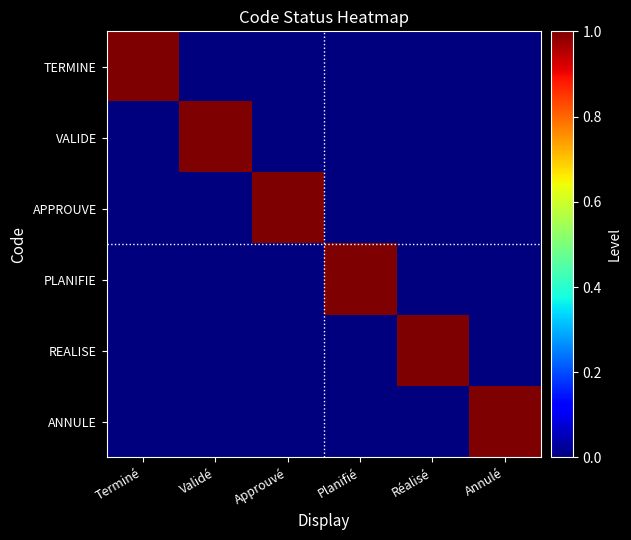

Reading left to right, what are all the values shown in this chart?

TERMINE: Terminé=1	Validé=0	Approuvé=0	Planifié=0	Réalisé=0	Annulé=0
VALIDE: Terminé=0	Validé=1	Approuvé=0	Planifié=0	Réalisé=0	Annulé=0
APPROUVE: Terminé=0	Validé=0	Approuvé=1	Planifié=0	Réalisé=0	Annulé=0
PLANIFIE: Terminé=0	Validé=0	Approuvé=0	Planifié=1	Réalisé=0	Annulé=0
REALISE: Terminé=0	Validé=0	Approuvé=0	Planifié=0	Réalisé=1	Annulé=0
ANNULE: Terminé=0	Validé=0	Approuvé=0	Planifié=0	Réalisé=0	Annulé=1